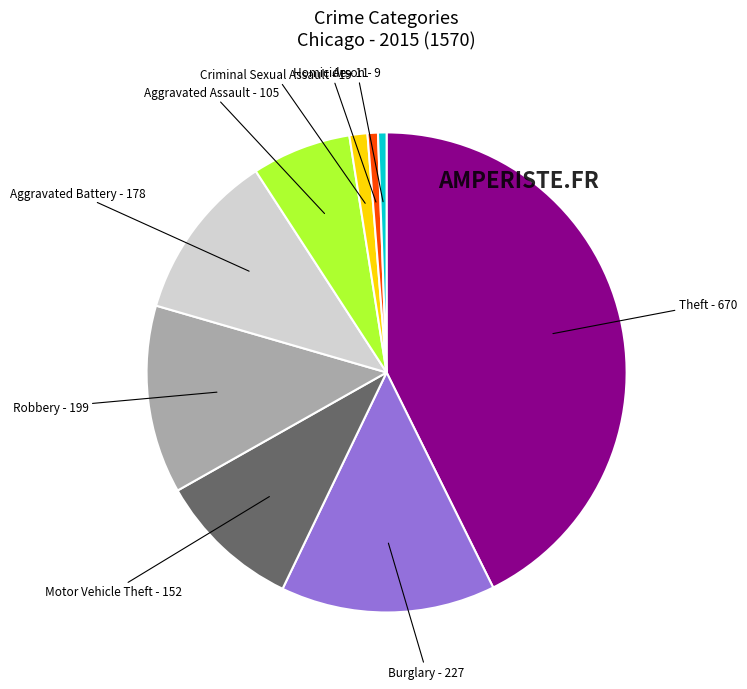

Does any single category account for the majority?

No